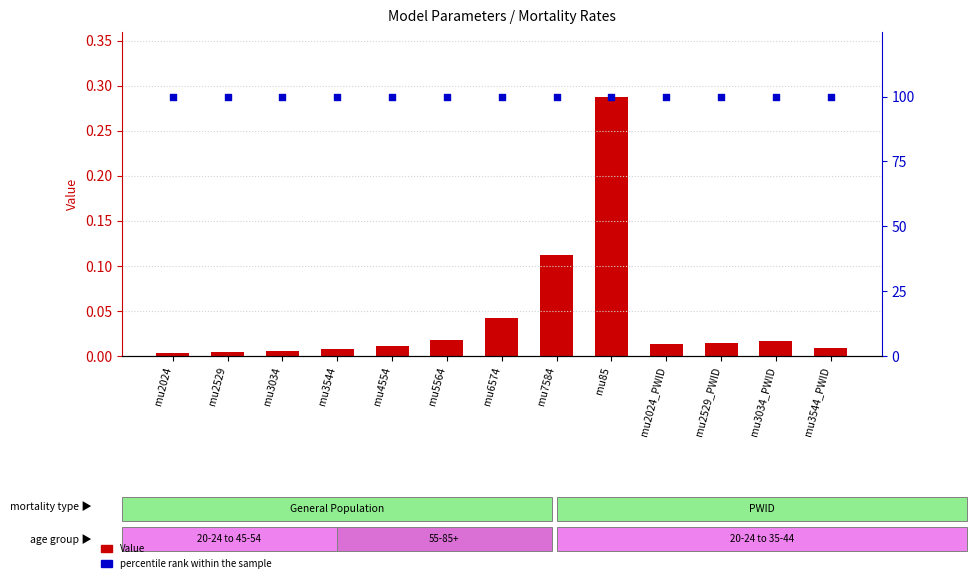

What is the total value across all series at mu3544?

100.0